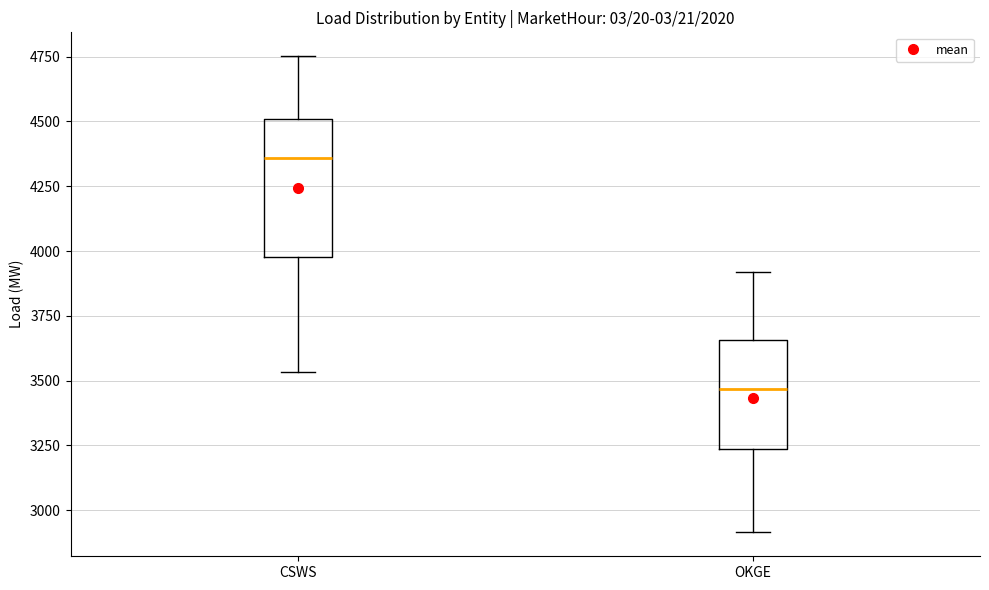

Which box has the highest median line?

CSWS